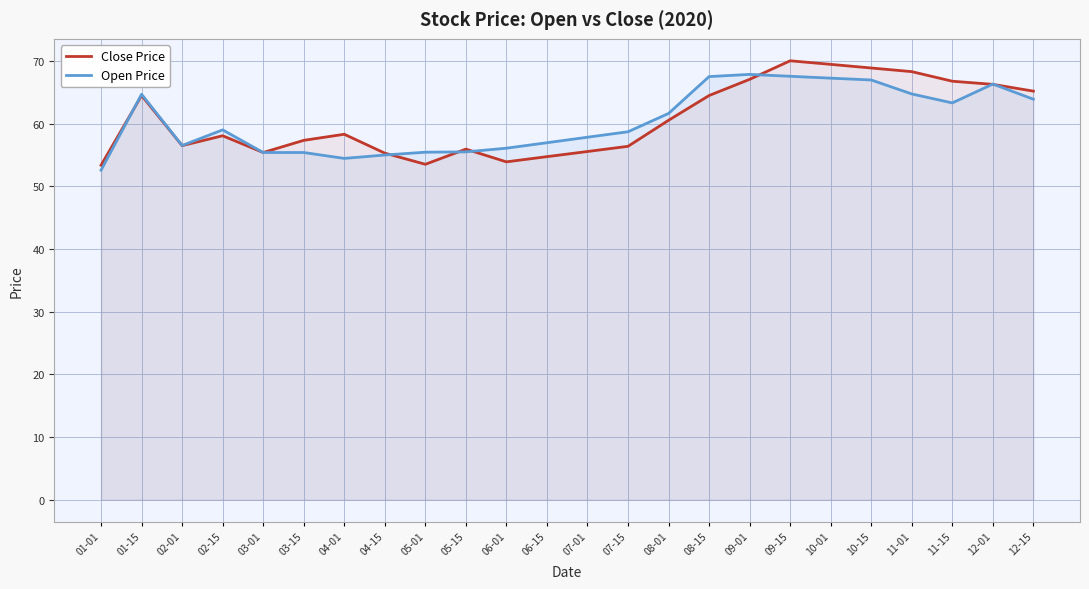

Which series has the largest range (max minus min)?

Close Price